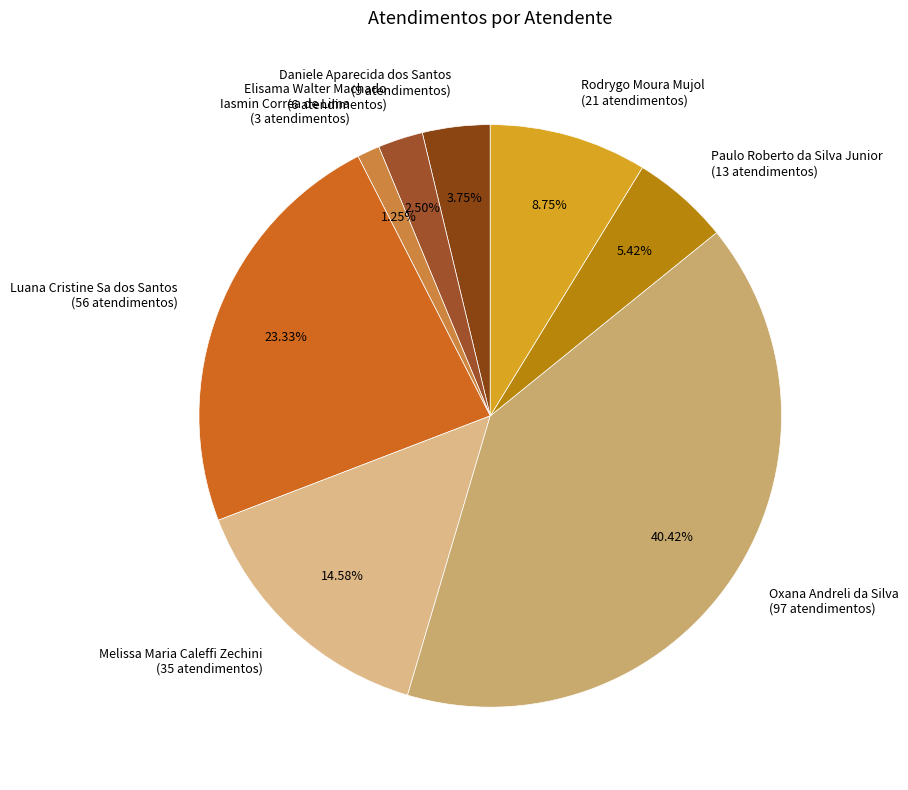

Is the sum of Daniele Aparecida dos Santos and Elisama Walter Machado greater than half?

No